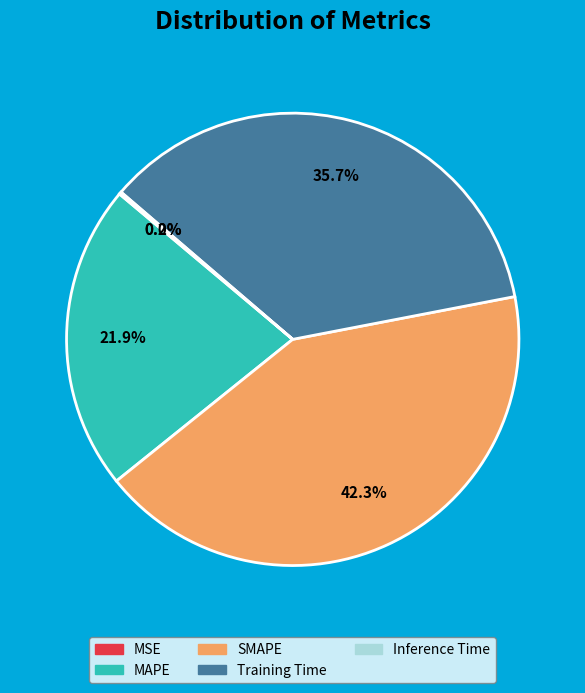

Does SMAPE account for over 50% of the chart?

No